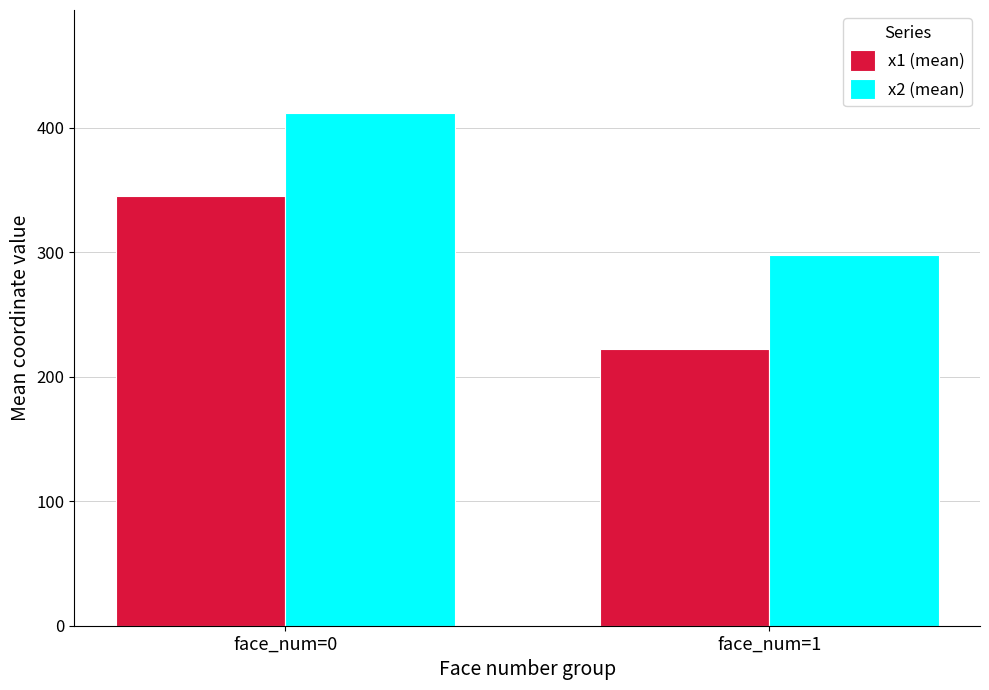

List the series in order of their peak value, lowest first.

x1 (mean), x2 (mean)